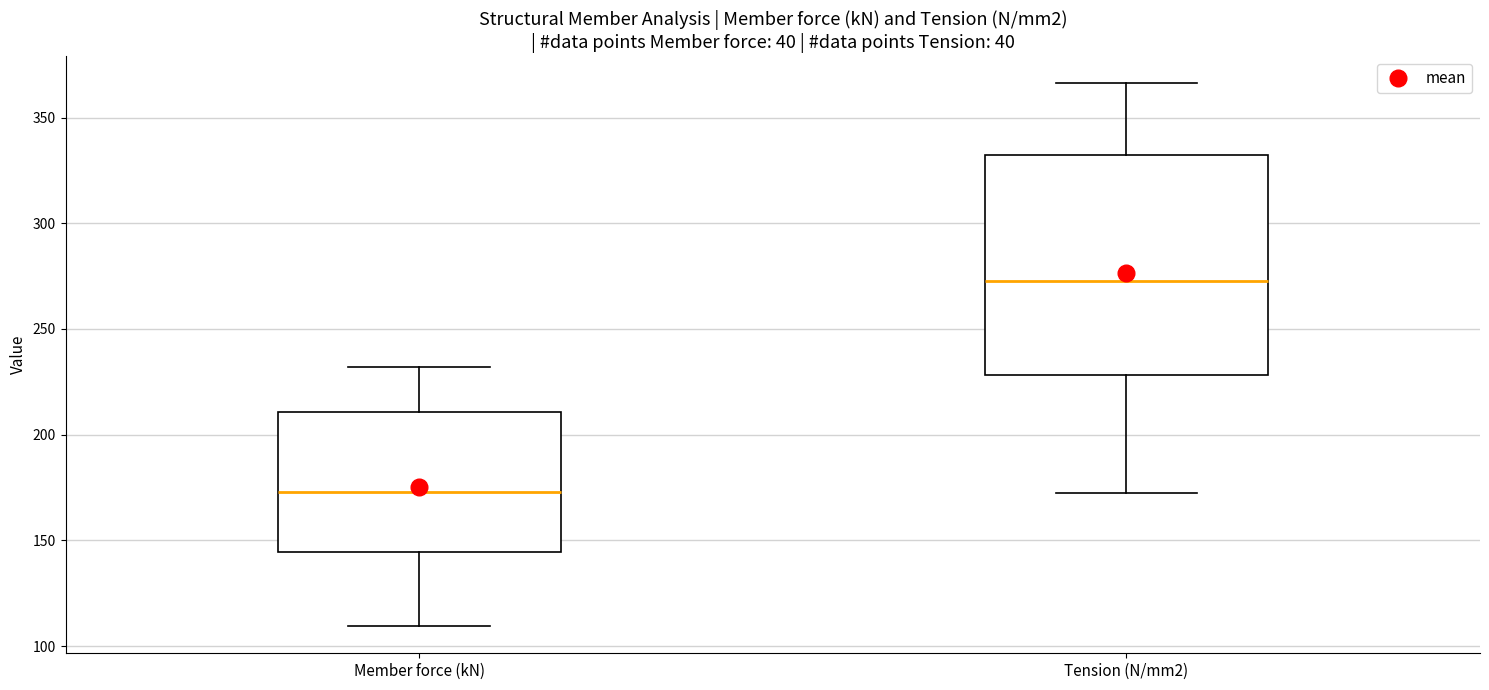

Reading left to right, read every box against the y-axis: the position of its median line, the range the box covers, and the ends of its whiskers. The values are not printed on the chart, so give them approximately, as read against the axis.

Member force (kN): median 175, box 145 to 210, whiskers 110 to 230
Tension (N/mm2): median 275, box 230 to 330, whiskers 175 to 365